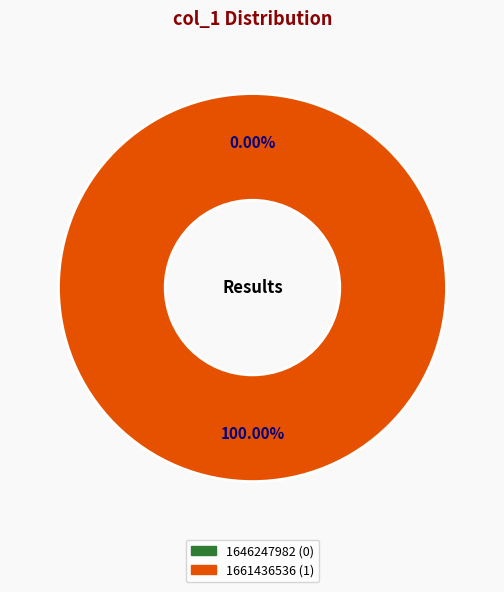

To the nearest percent, what is the difference between the largest and smallest slice percentages?

100%